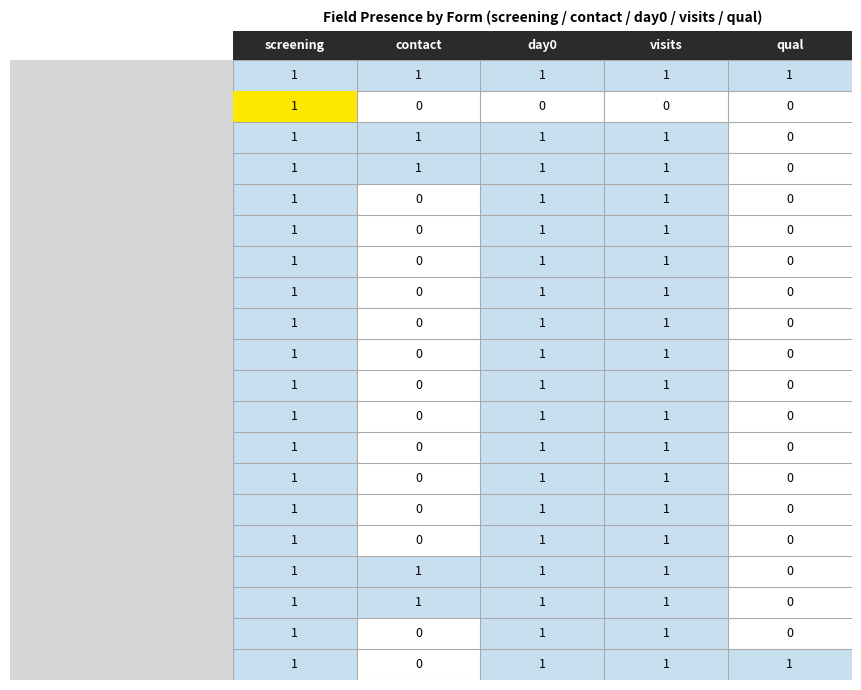

At how many categories does at least one series exceed 0?

5